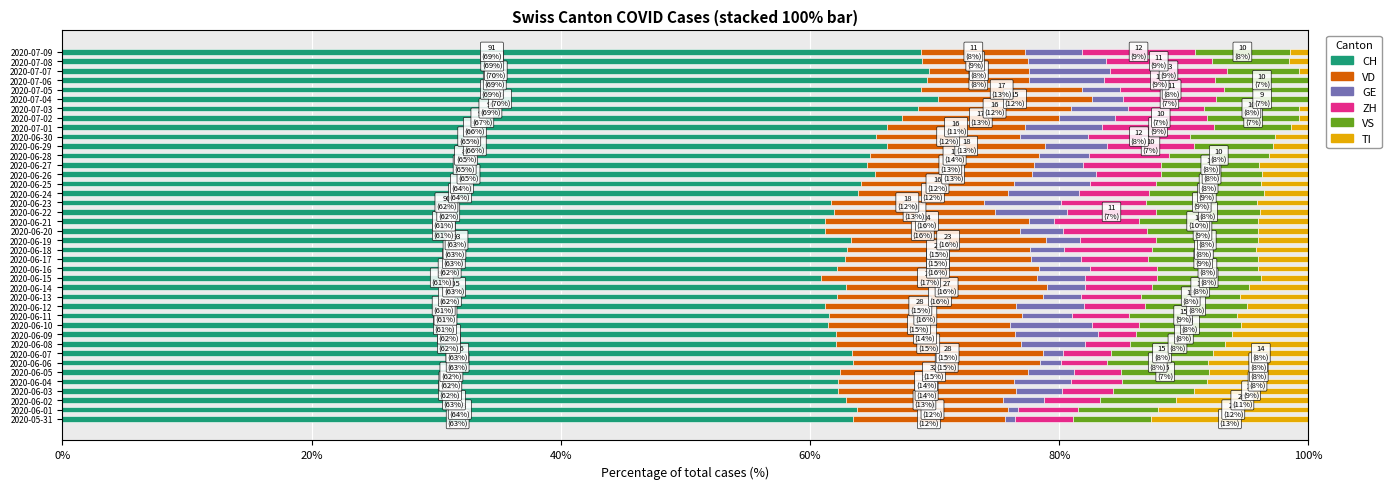

What is the sum of all CH values?

2567.7